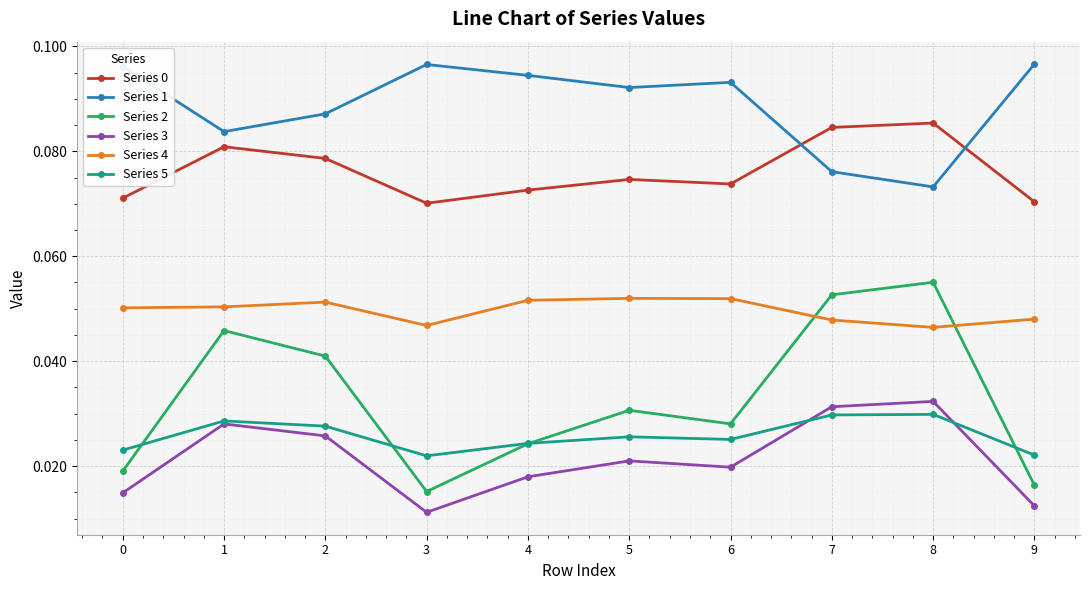

What is the total value across all series at 5?

0.3